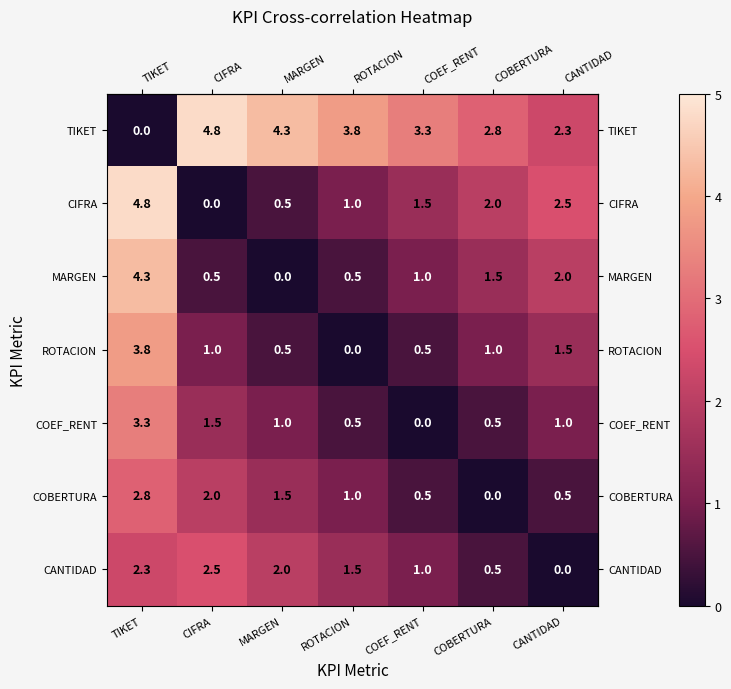

At which label does MARGEN reach its minimum?

MARGEN